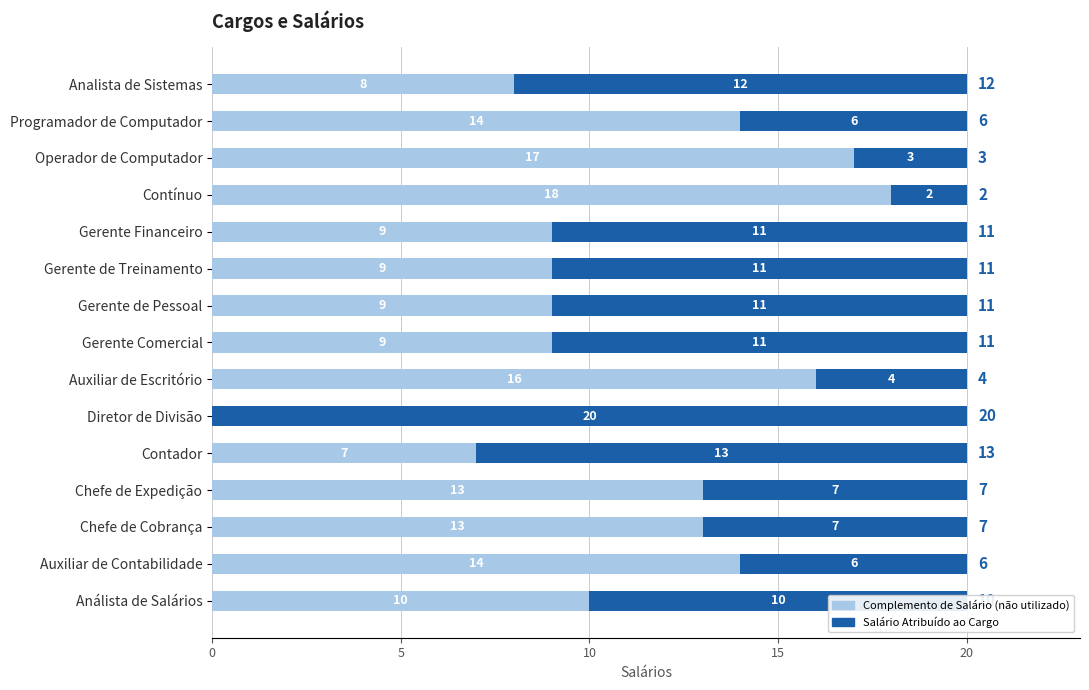

What is the total value across all series at Gerente de Pessoal?

20